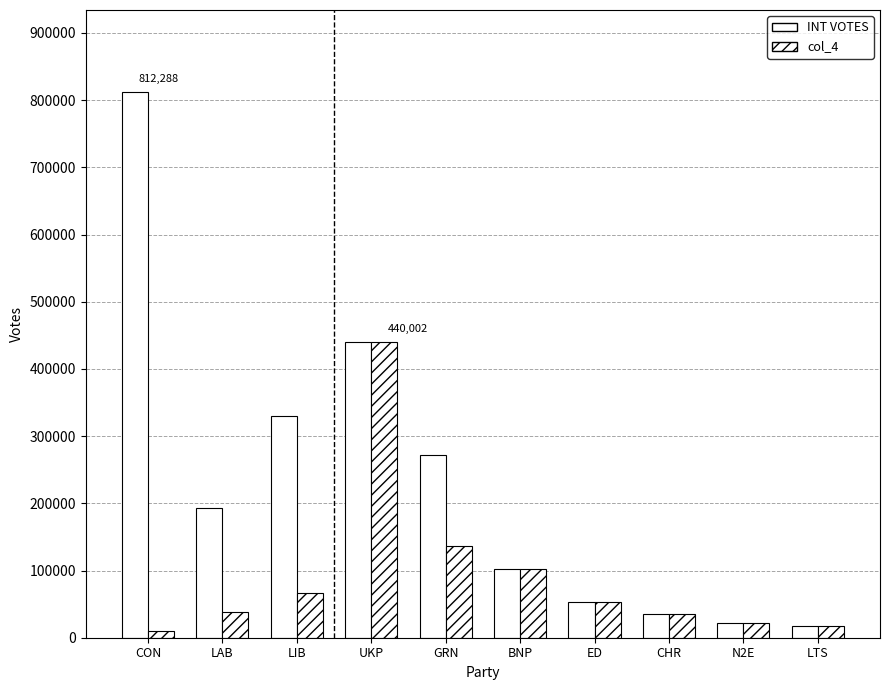

List the series in order of their peak value, highest first.

INT VOTES, col_4